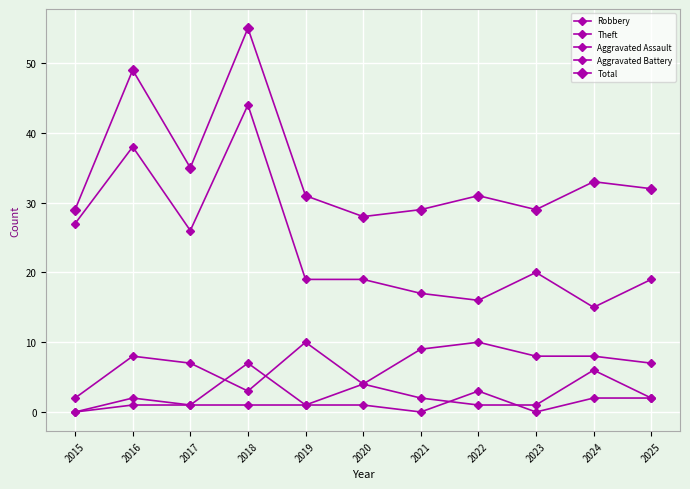

Rank the categories by Theft value from highest to lowest.

2018, 2016, 2015, 2017, 2023, 2019, 2020, 2025, 2021, 2022, 2024